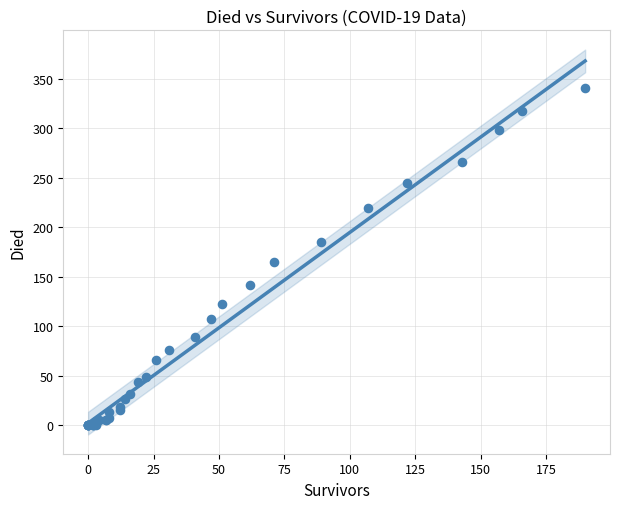

What Y value in the scatter plot is closest to 170?

165